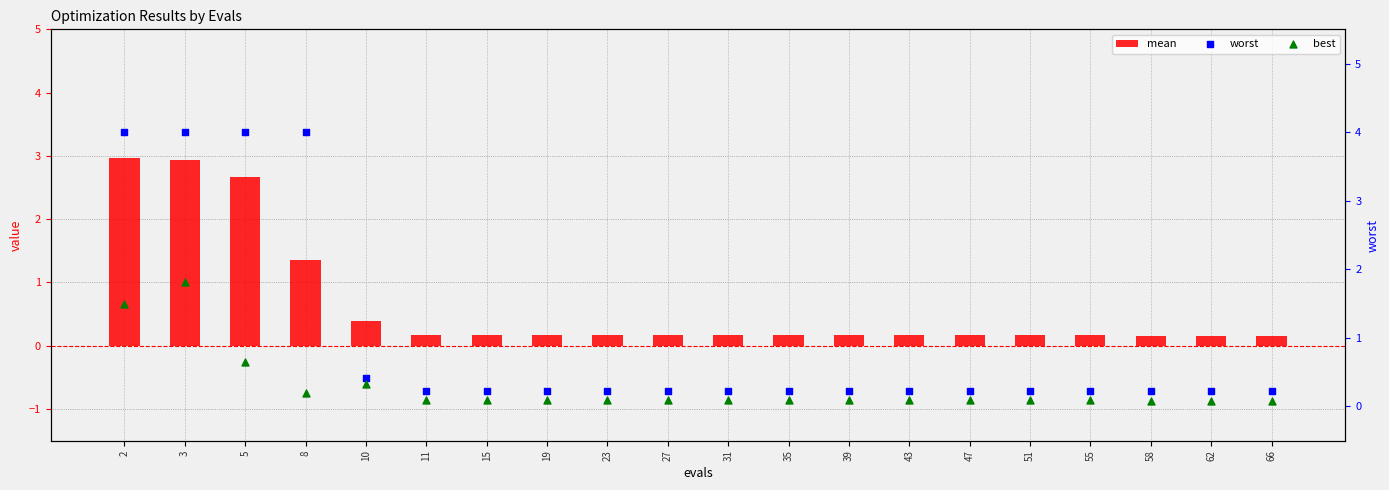

At how many categories does at least one series exceed 0?

20